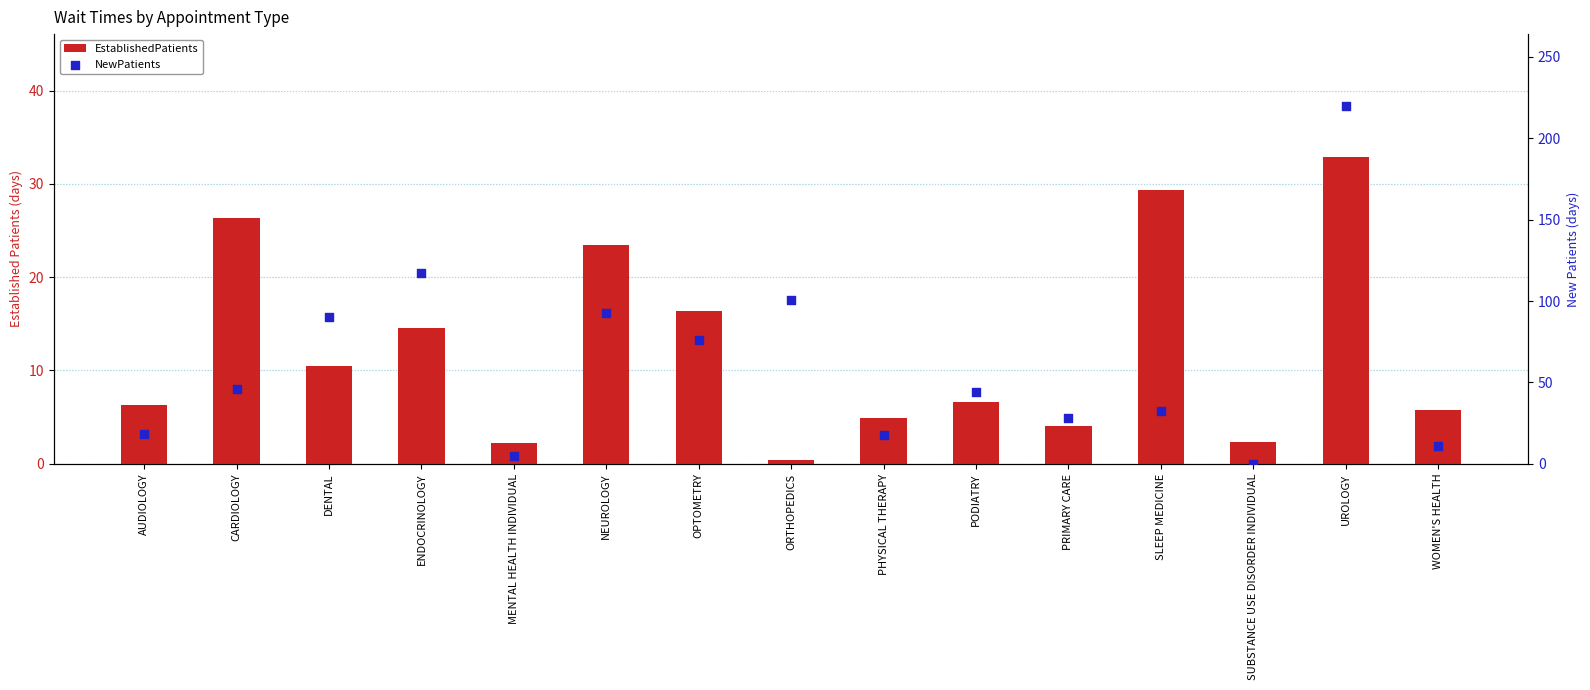

Which series reaches the maximum Y coordinate?

NewPatients